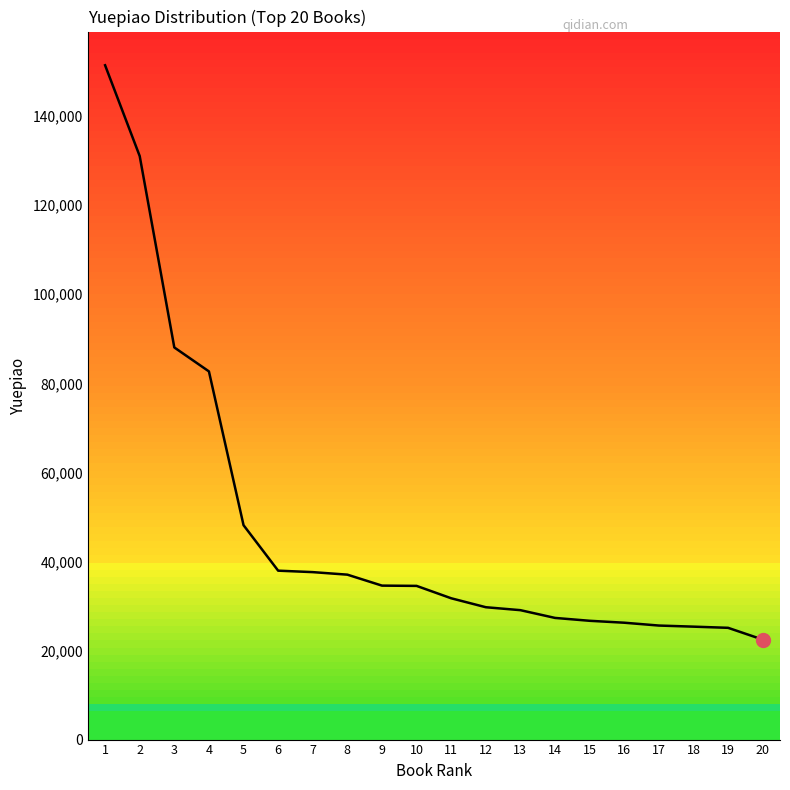

What is the change in value from 9 to 12?

-4851